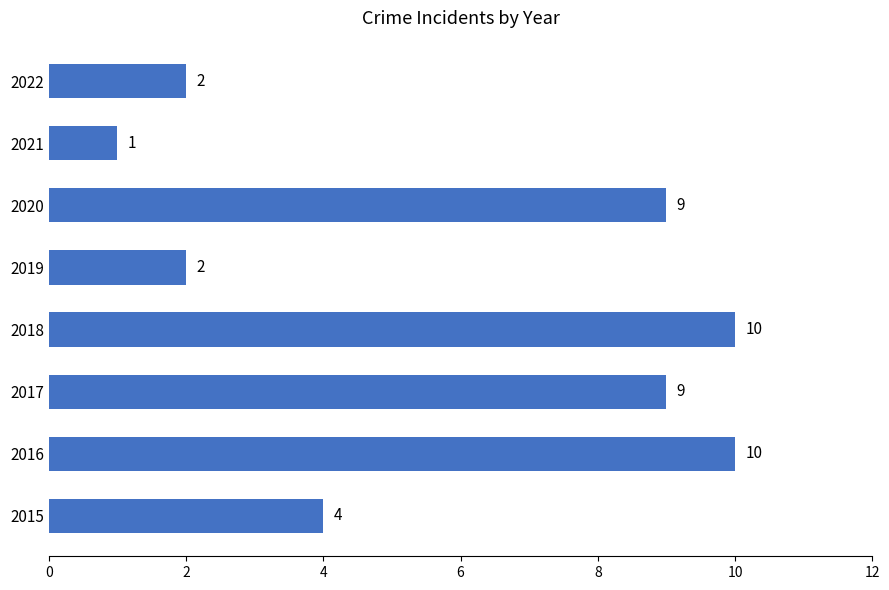

Which category has the lowest value across all series?

2021